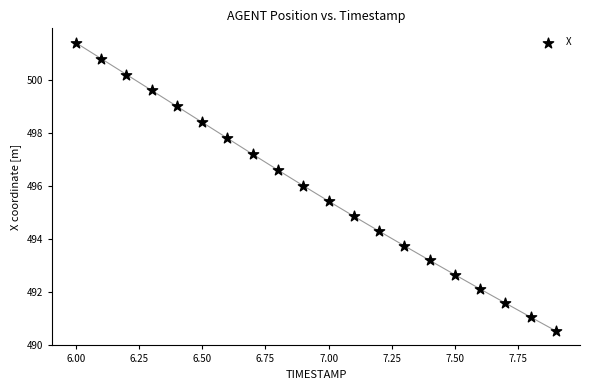

What Y value in the scatter plot is closest to 495?

494.9